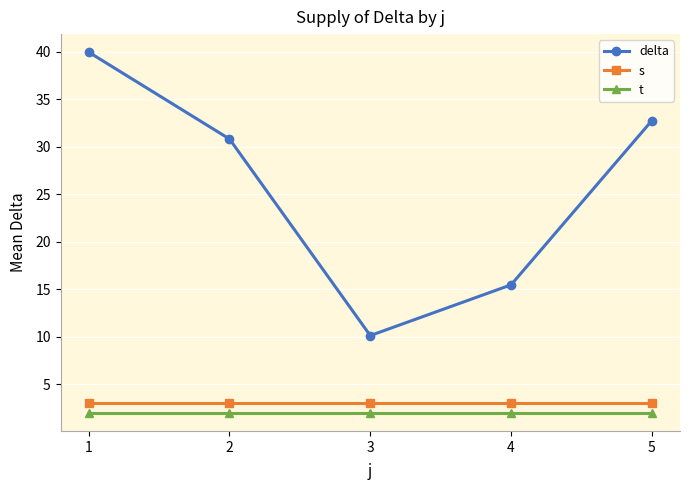

True or false: t and delta cross at least once.

False